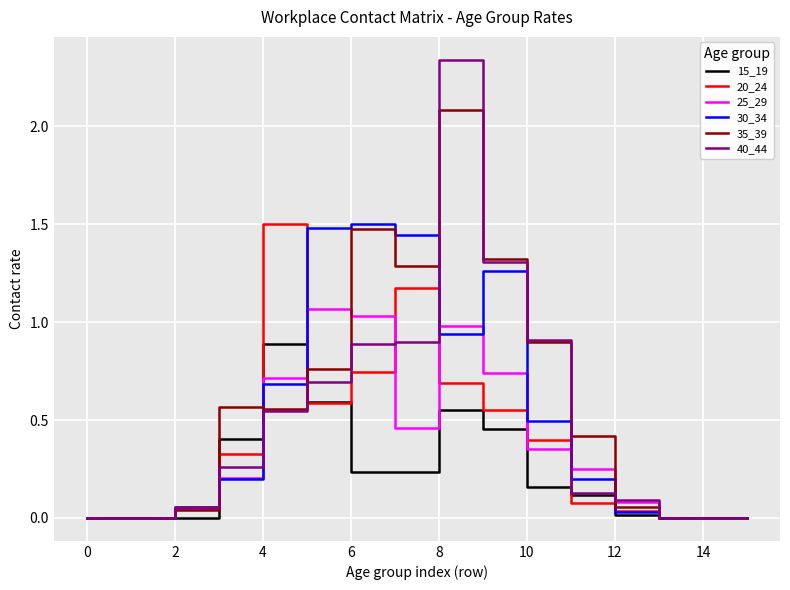

What is the highest value of the 20_24 series?

1.5